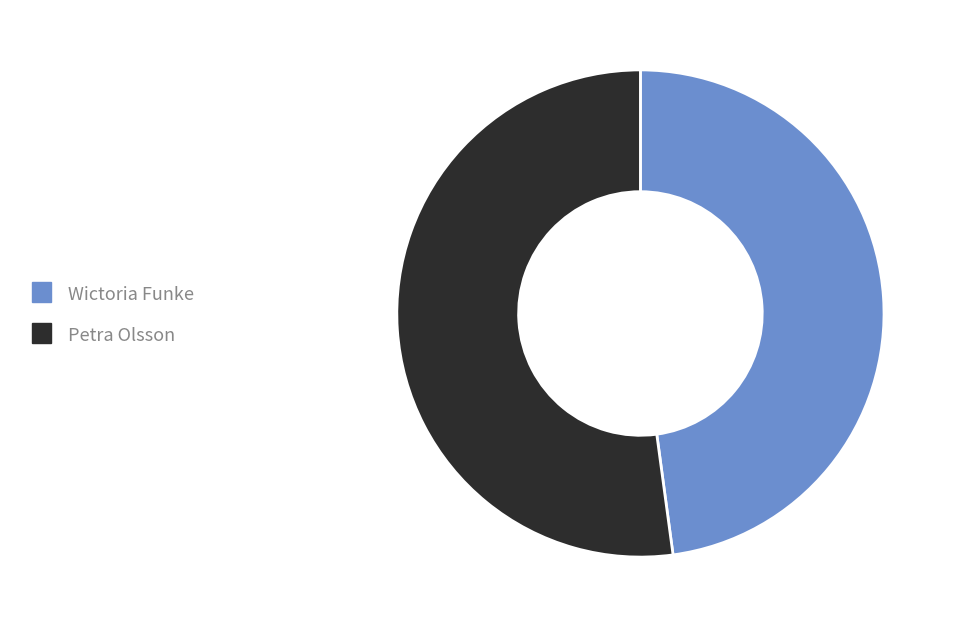

Which slice is the largest?

Petra Olsson